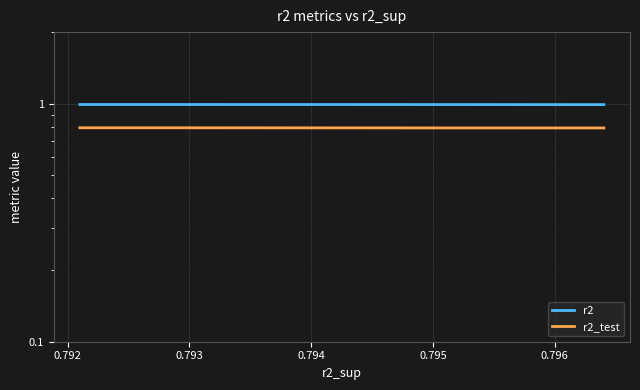

True or false: r2_test has a value of 1.4 at 0.793.

False